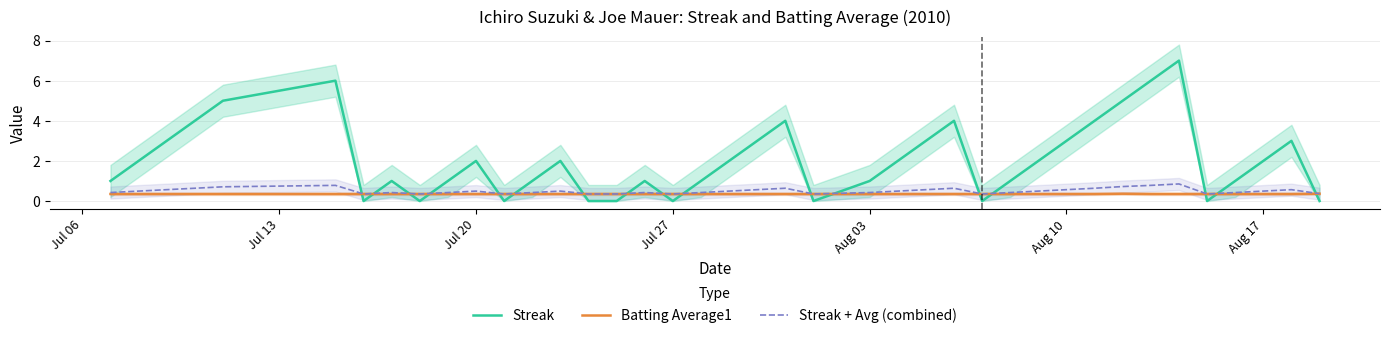

Is it true that Streak equals 0.9 at Aug 17?

False